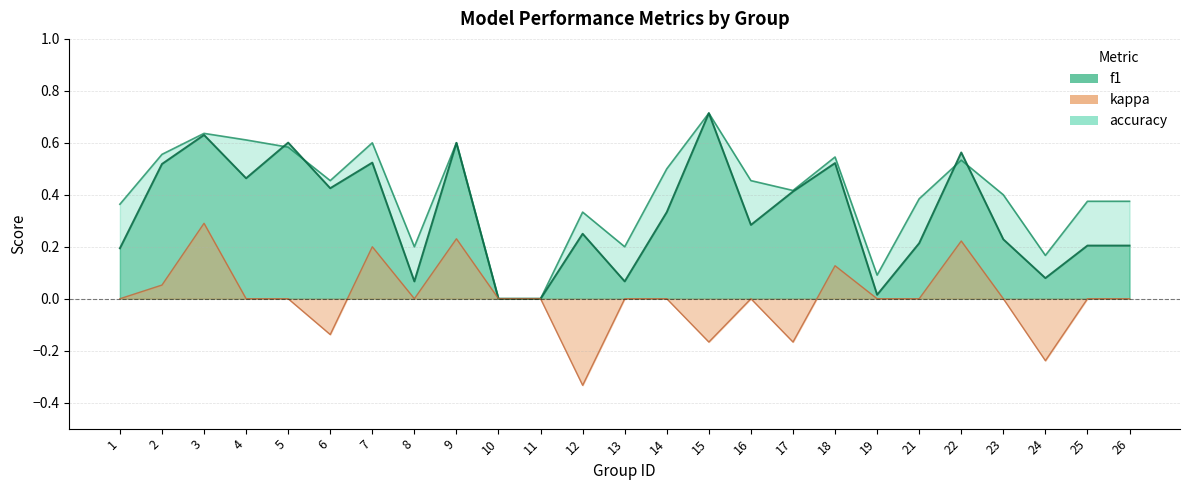

The accuracy series shows 0.8 at 9. True or false?

False